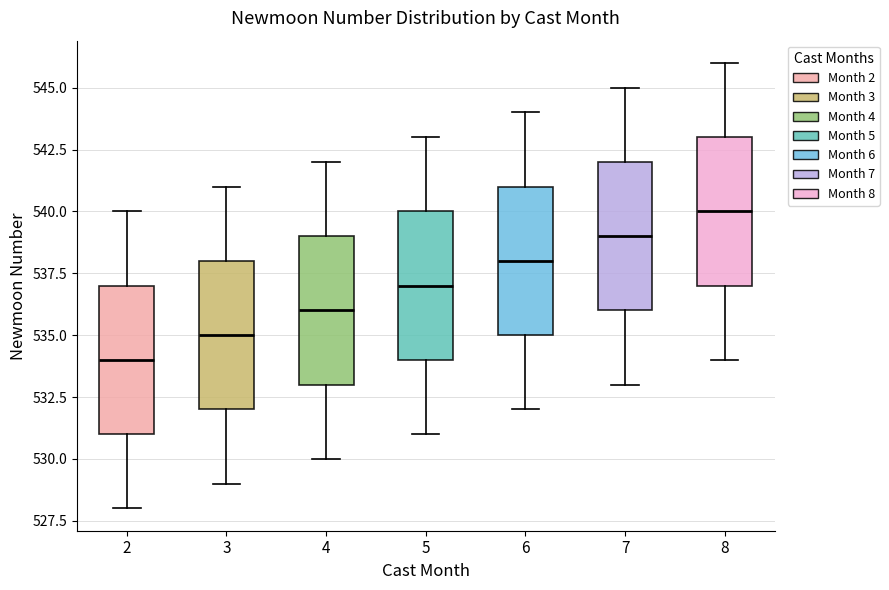

Reading left to right, transcribe this box plot: for each box, give where its median line is, the range the box spans, and where its two whiskers end, as read against the y-axis. The values are not printed on the chart, so give them approximately, as read against the axis.

2: median 534, box 531 to 537, whiskers 528 to 540
3: median 535, box 532 to 538, whiskers 529 to 541
4: median 536, box 533 to 539, whiskers 530 to 542
5: median 537, box 534 to 540, whiskers 531 to 543
6: median 538, box 535 to 541, whiskers 532 to 544
7: median 539, box 536 to 542, whiskers 533 to 545
8: median 540, box 537 to 543, whiskers 534 to 546